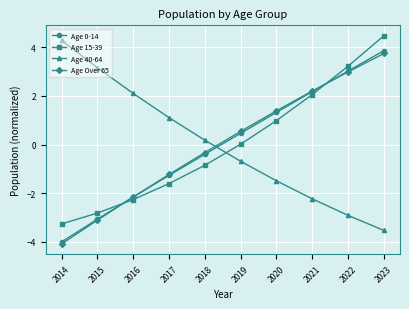

True or false: Age 0-14 has a value of -3.1 at 2015.

True